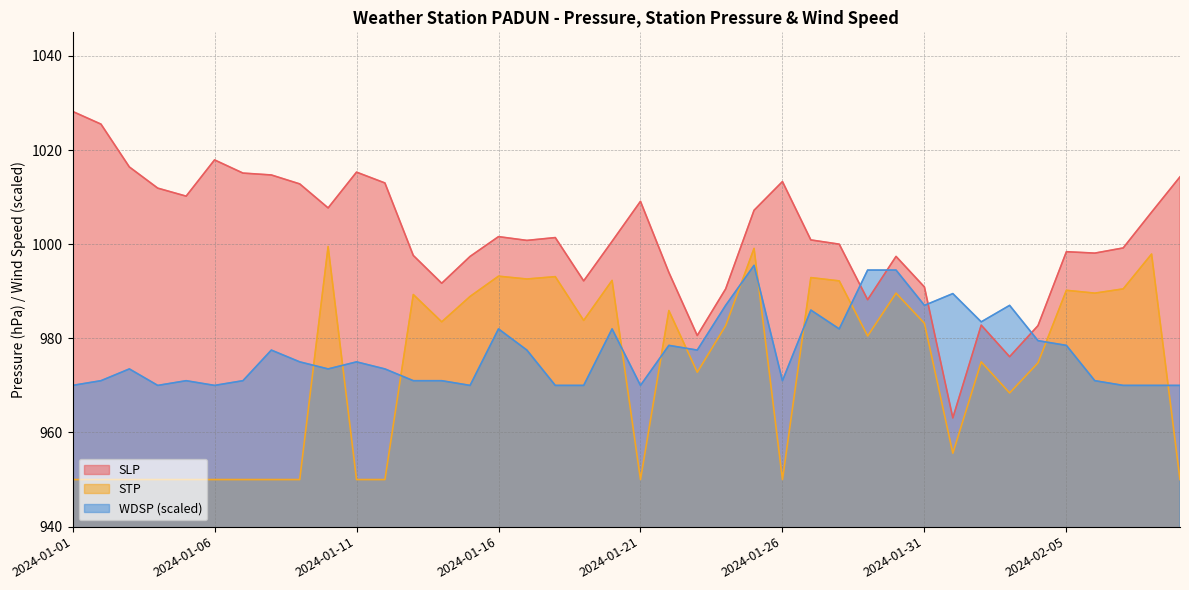

Count the number of data series in this chart.

3